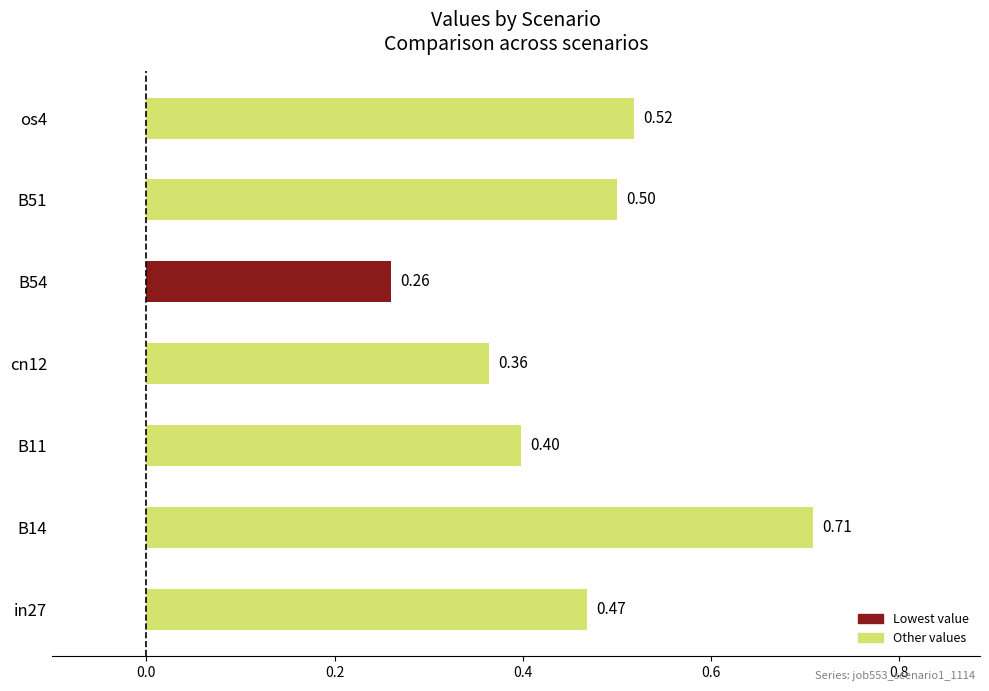

What is the sum of all values?

3.2